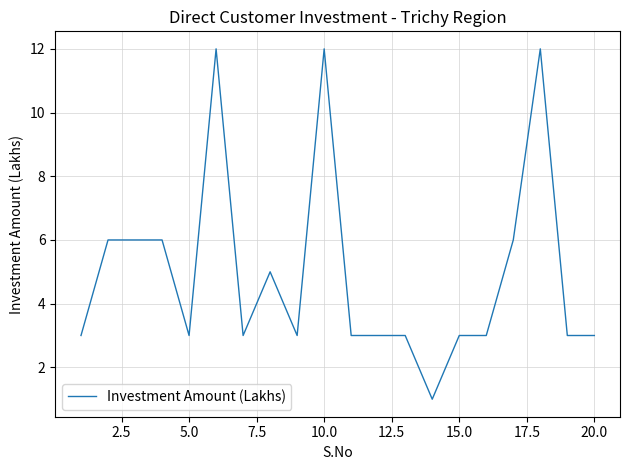

How many lines are shown in the chart?

1